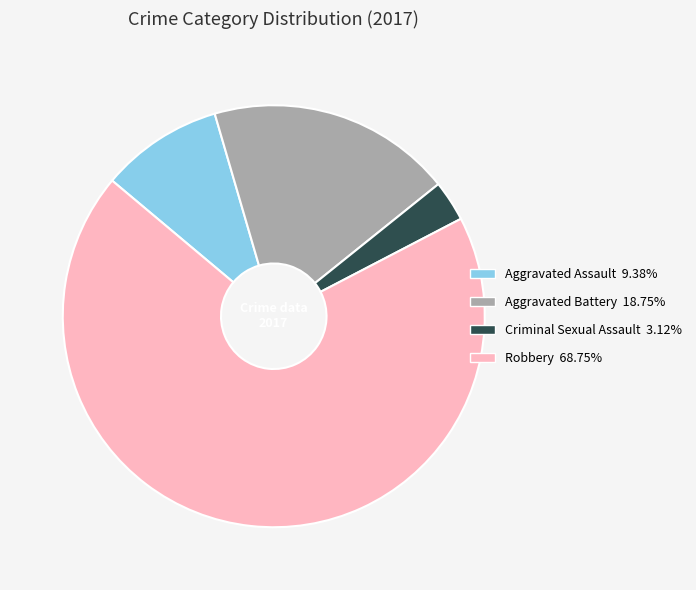

Count the number of slices in the pie.

4